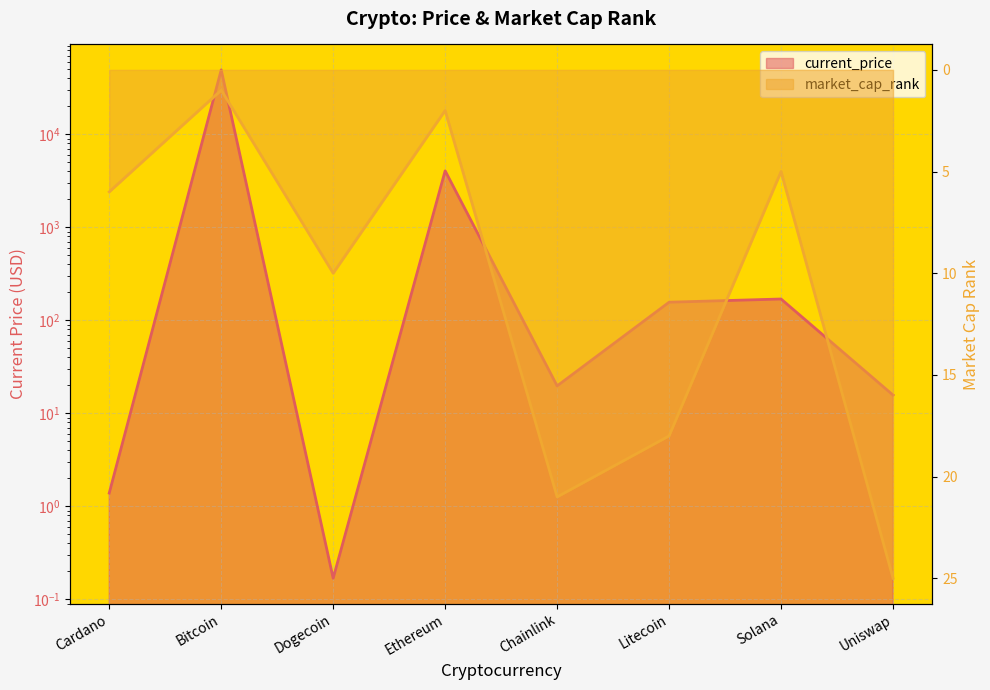

Which series has the widest spread of values?

current_price